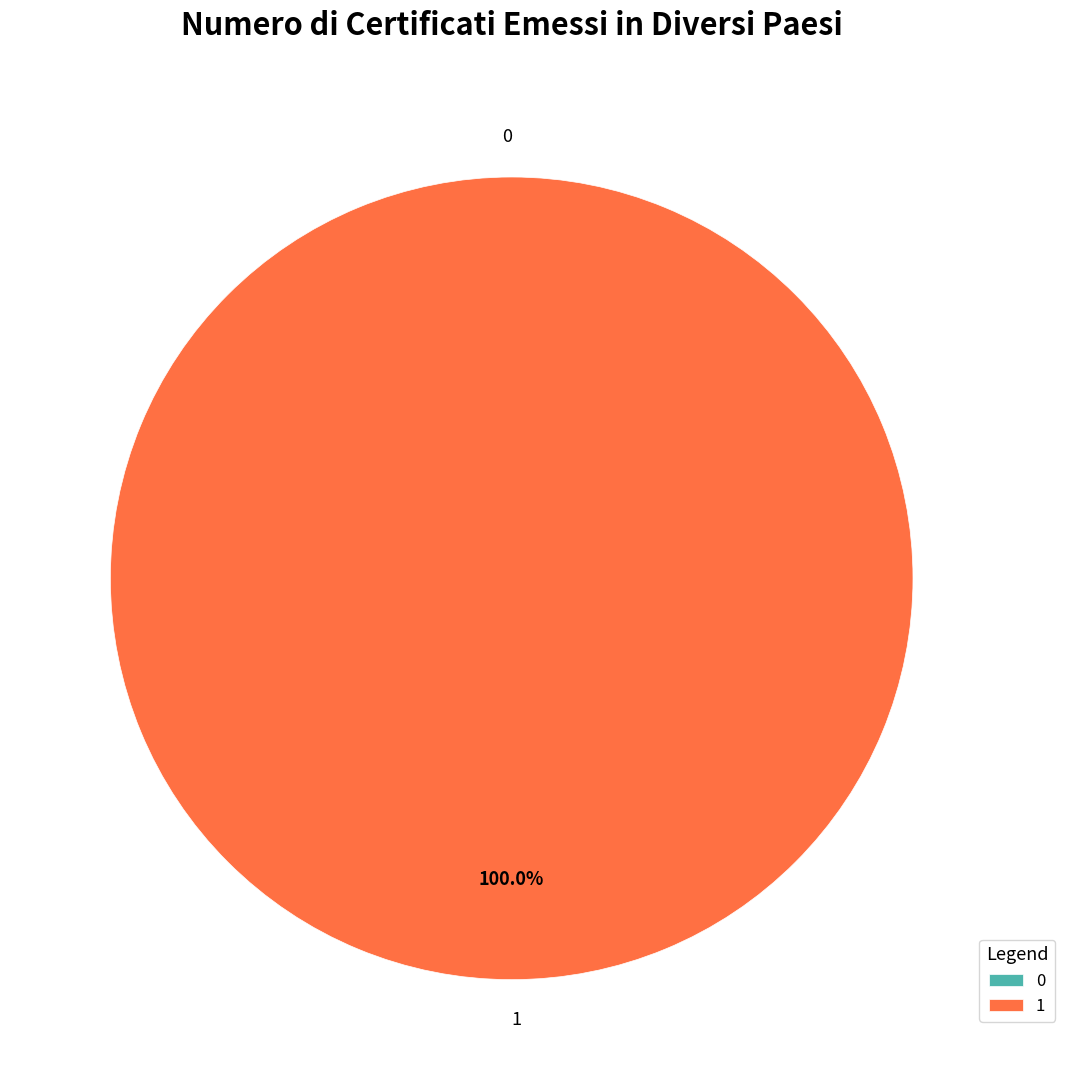

To the nearest percent, what is the average slice percentage?

50%